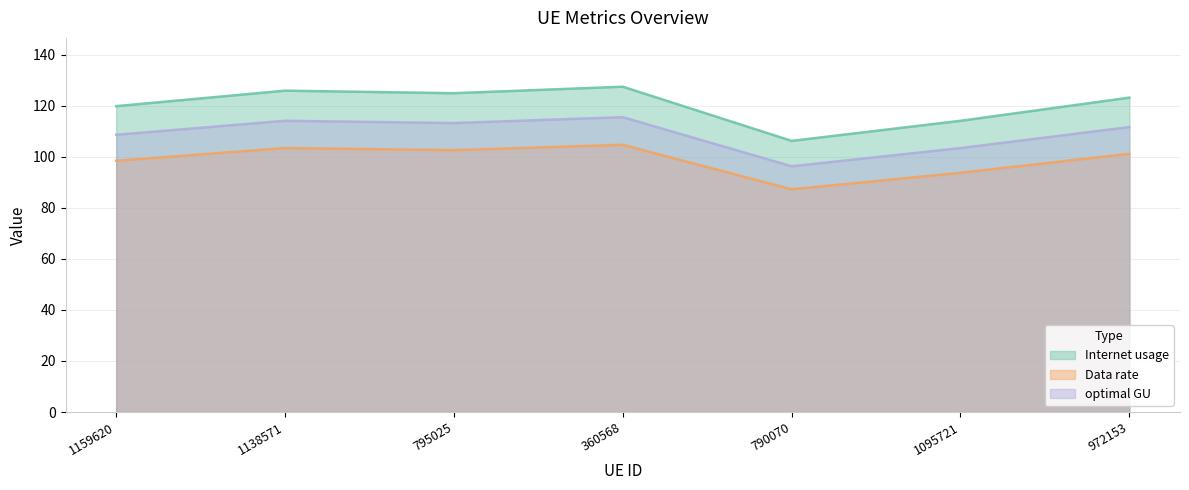

True or false: Data rate and optimal GU cross at least once.

False